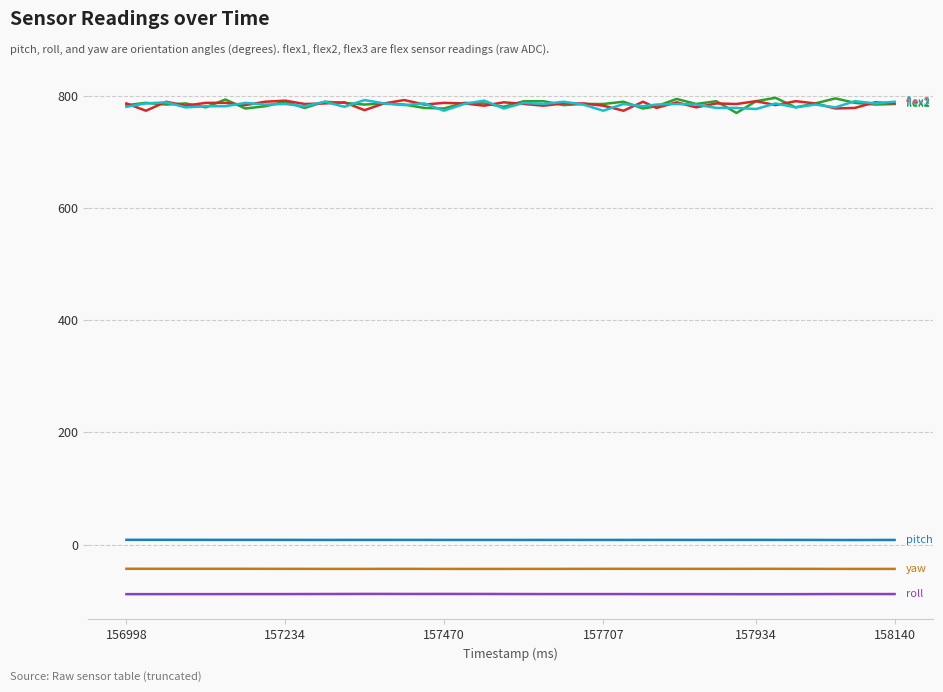

What is the greatest value displayed?

796.0